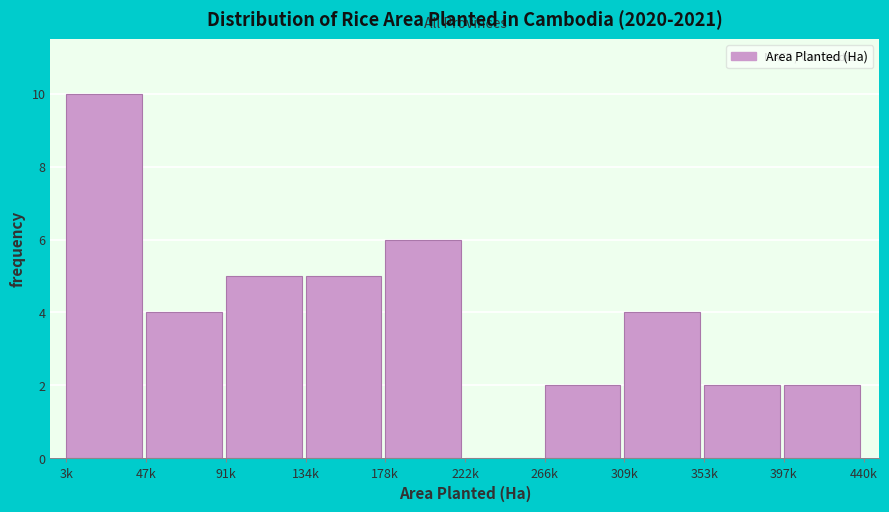

Reading right to left, what are all the values shown in this chart?

397k=2	353k=2	309k=4	266k=2	222k=0	178k=6	134k=5	91k=5	47k=4	3k=10